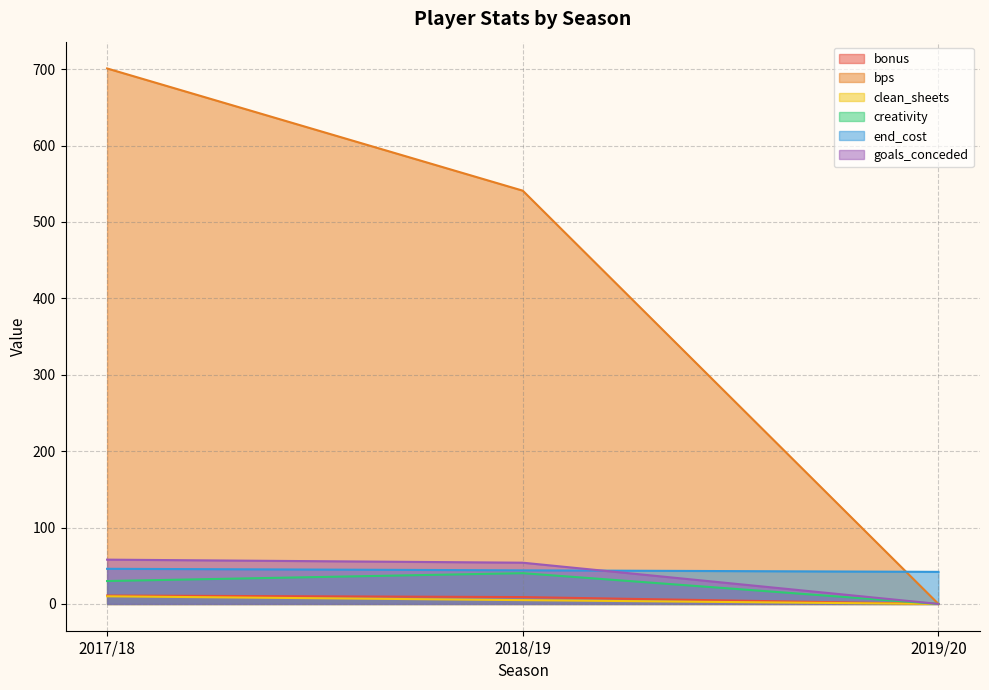

How many data points in bps are less than 541?

1